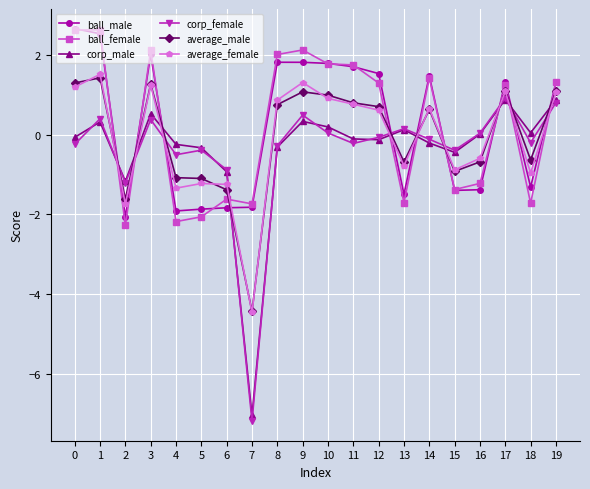

What is the value of the ball_male point at the 9th from the left?

1.8